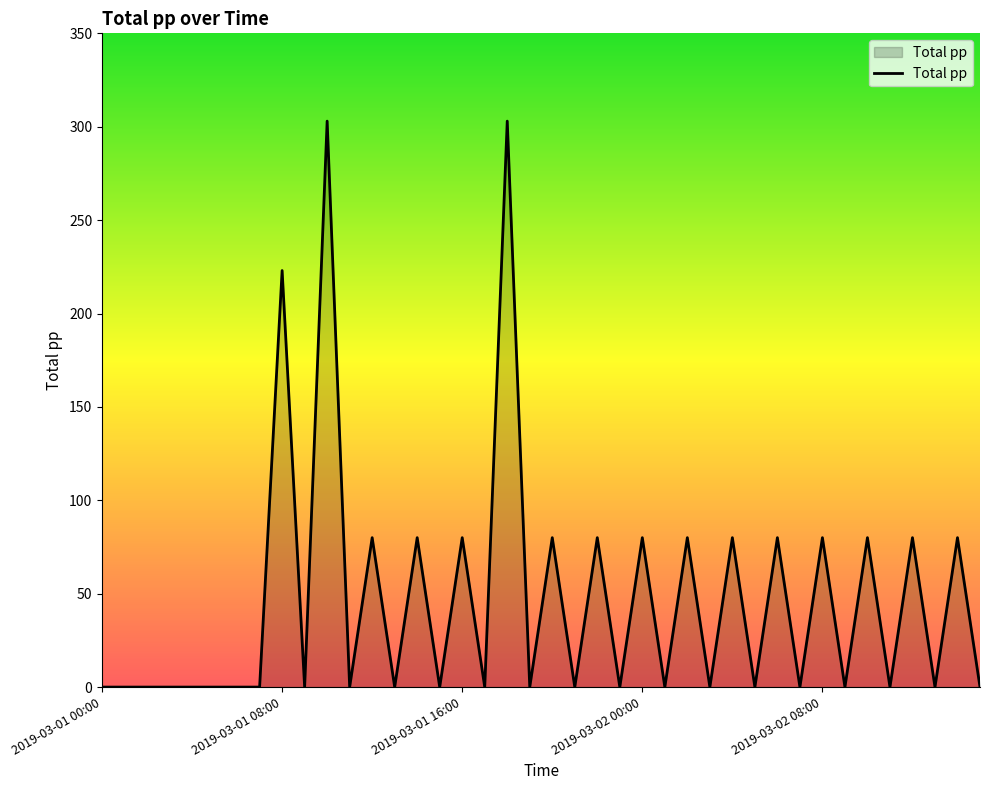

What is the difference between the maximum and minimum values?

303